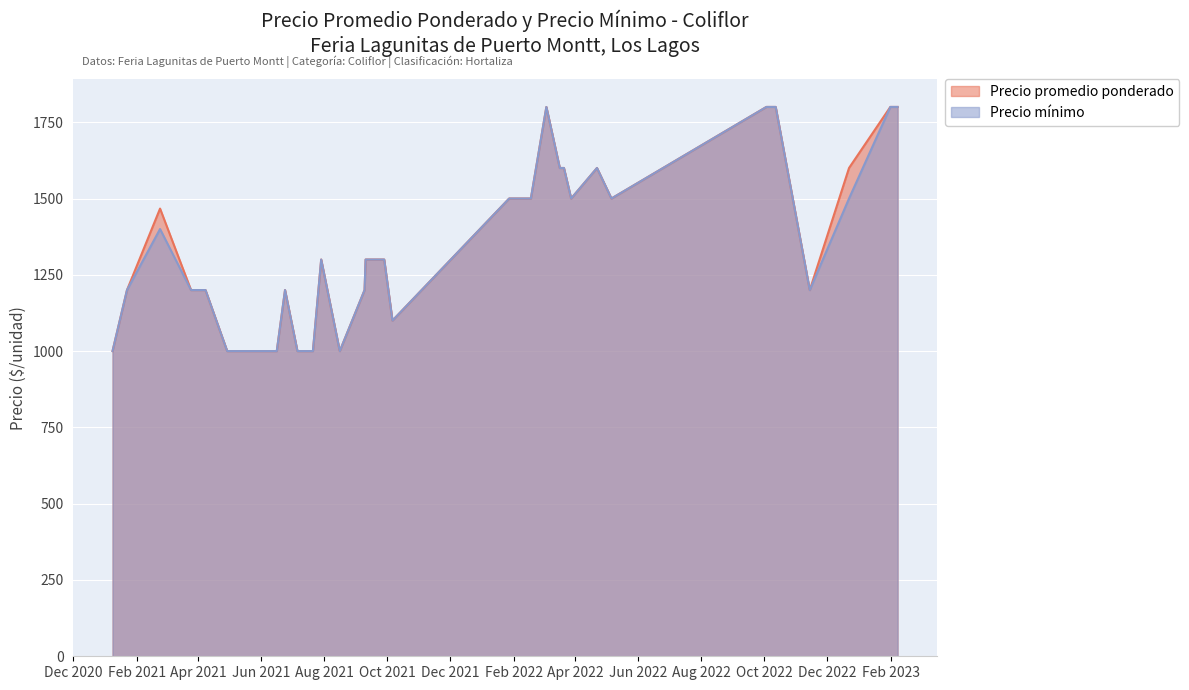

The Precio promedio ponderado series shows 2383 at 2022-05-06. True or false?

False